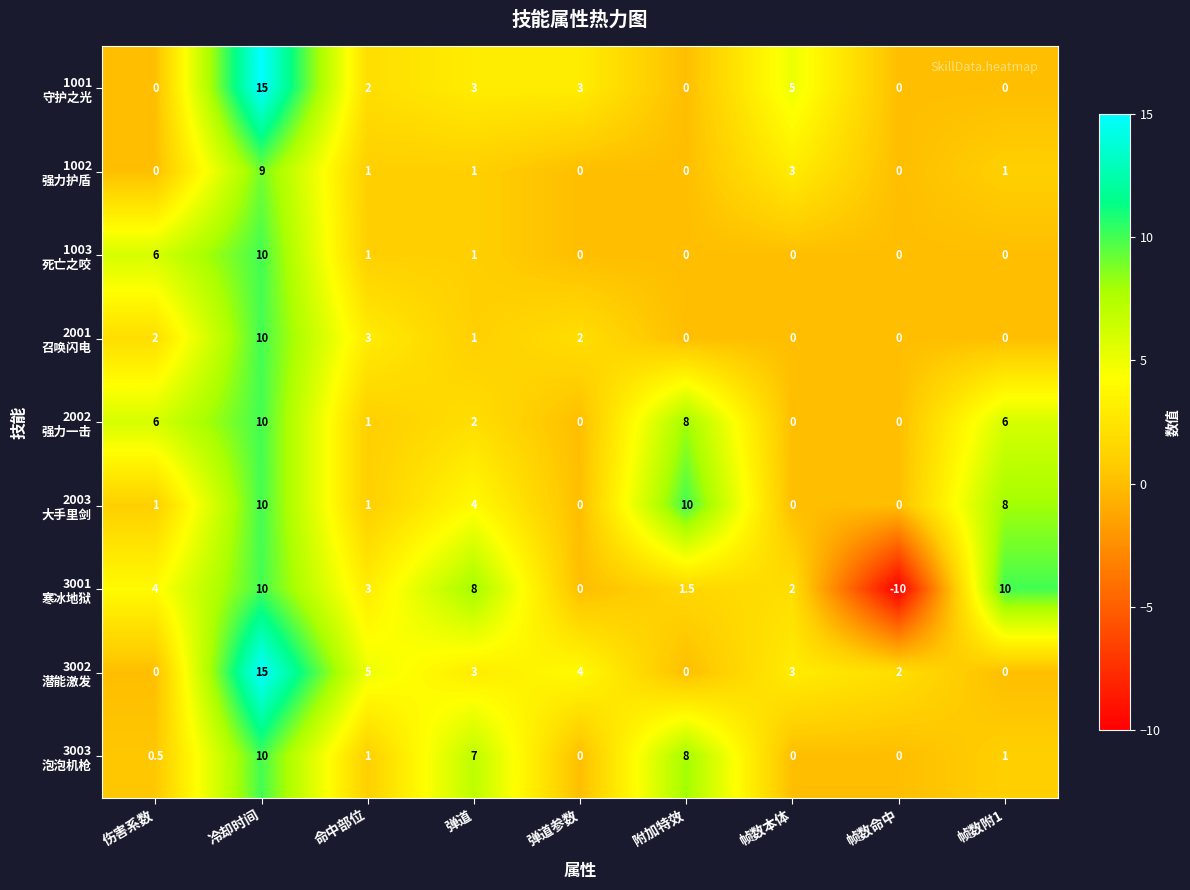

What is the spread (max minus min) of values at 冷却时间?

6.0